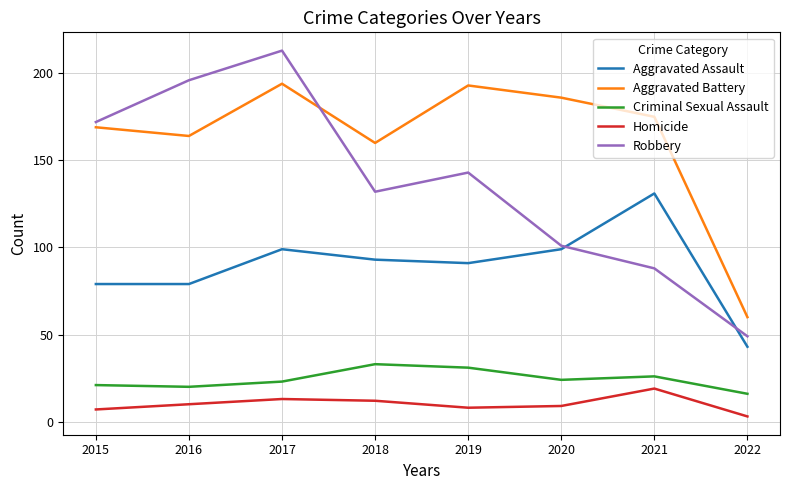

What are all the series names shown in the legend?

Aggravated Assault, Aggravated Battery, Criminal Sexual Assault, Homicide, Robbery